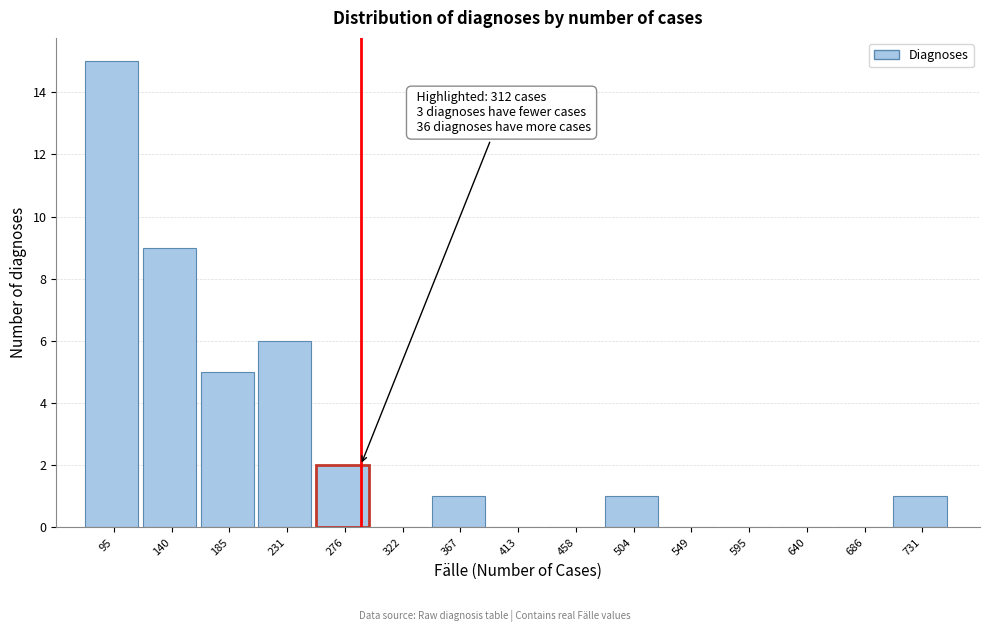

Reading left to right, what are all the values shown in this chart?

95=15	140=9	185=5	231=6	276=2	322=0	367=1	413=0	458=0	504=1	549=0	595=0	640=0	686=0	731=1